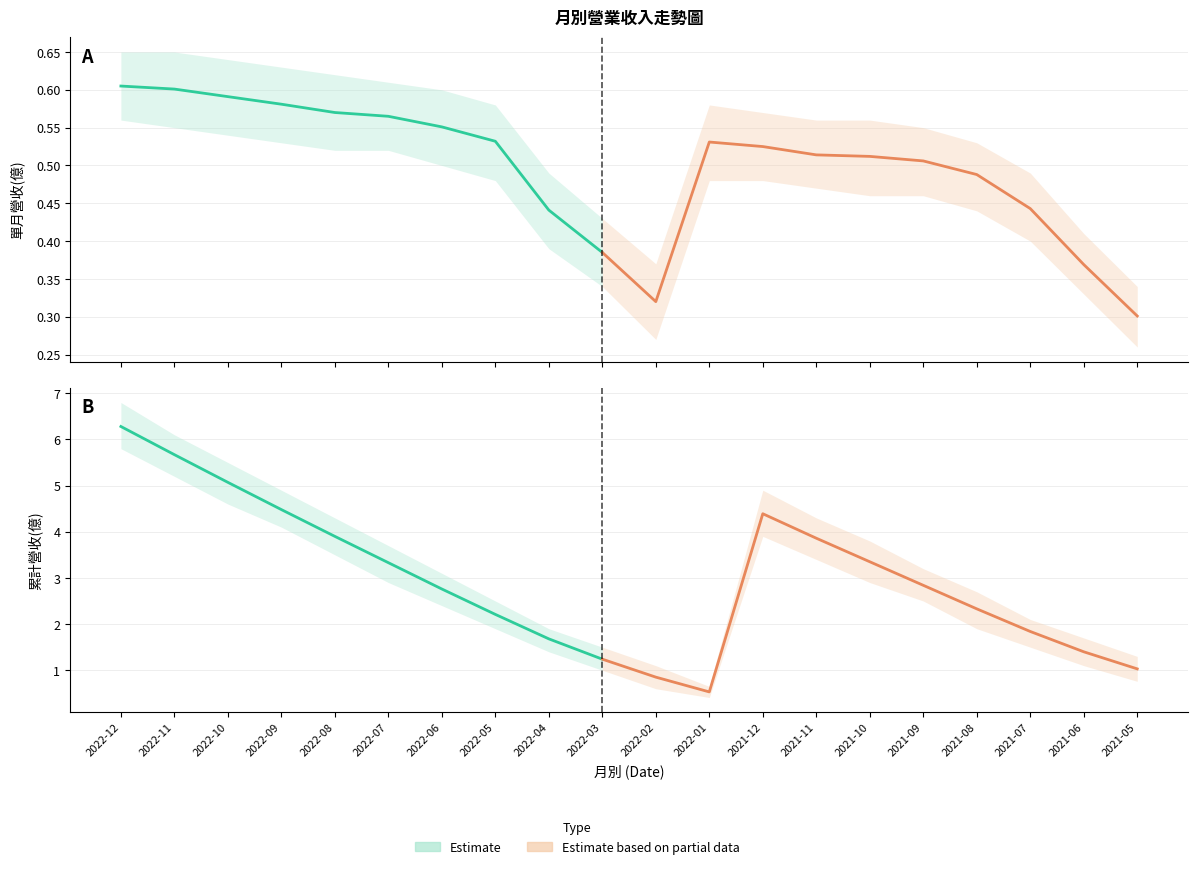

How many interior local peaks does the 累計營收(億) series have?

1